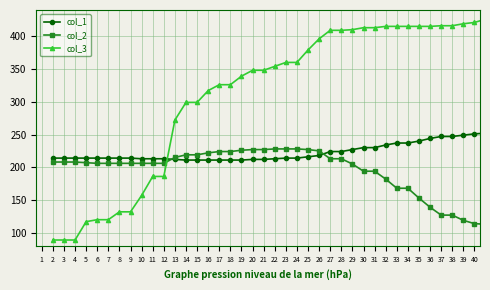

True or false: col_1 and col_3 cross at least once.

True